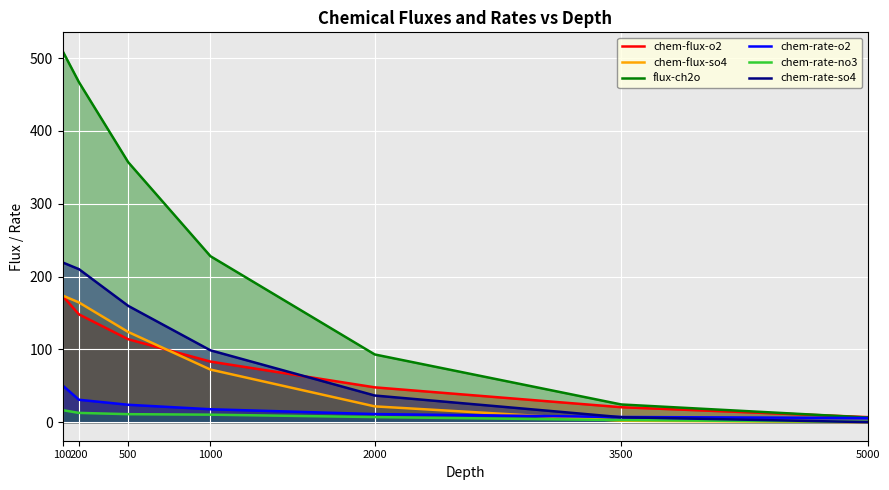

Which series has the largest range (max minus min)?

flux-ch2o